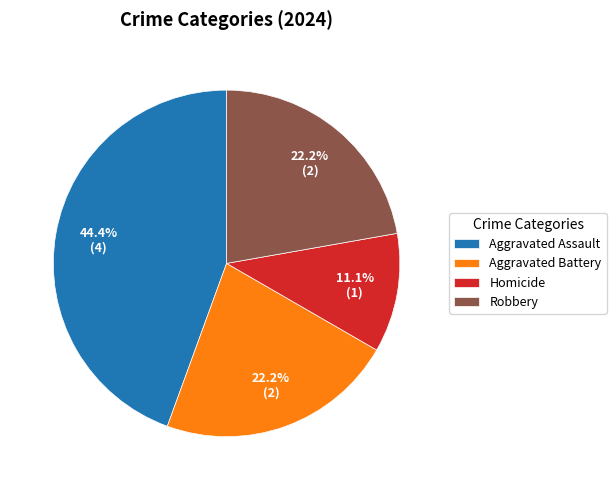

Between Robbery and Aggravated Assault, which is larger?

Aggravated Assault